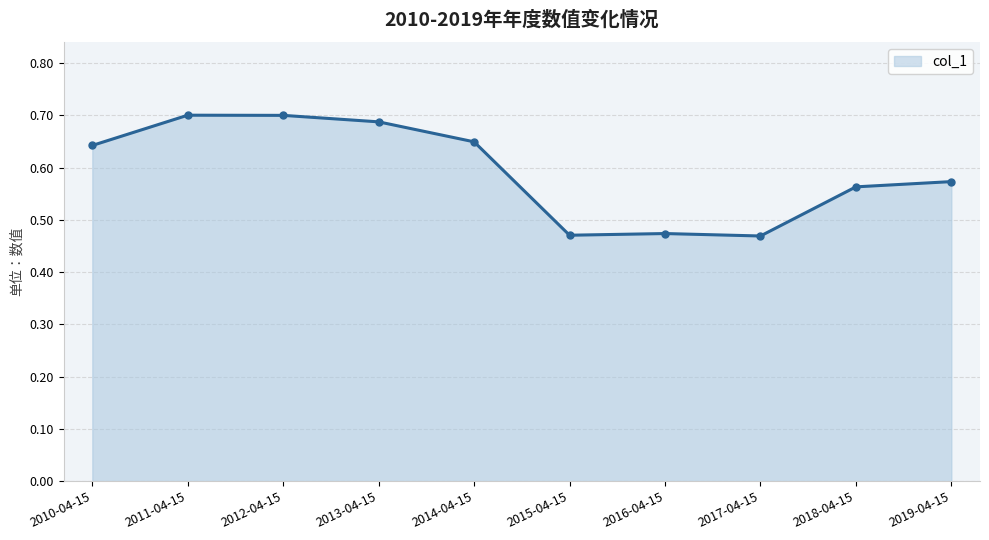

Is it true that the value at 2011-04-15 is 1.2?

False